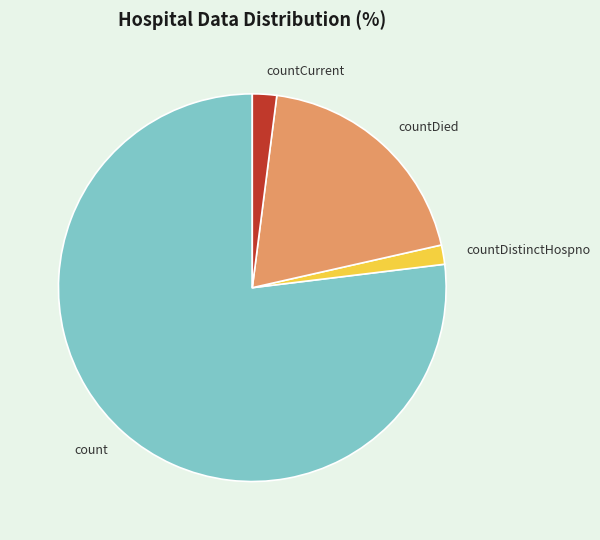

Does count account for over 50% of the chart?

Yes